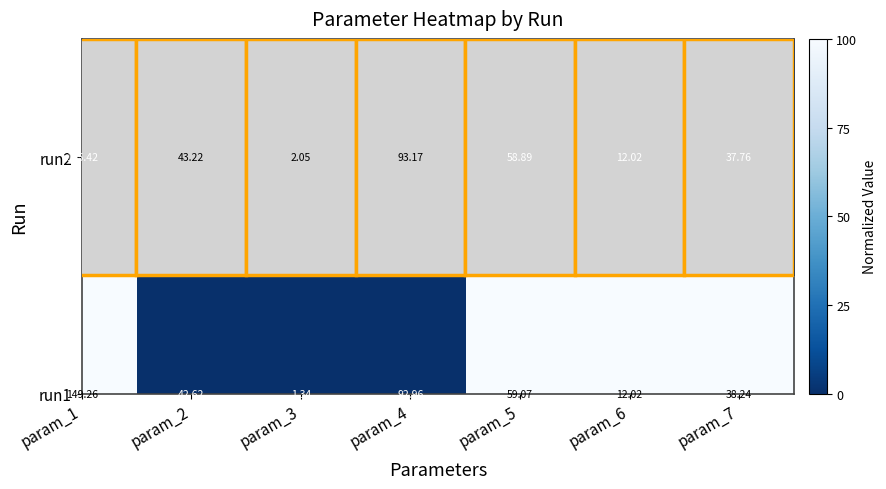

What is the total value across all series at param_2?

85.8